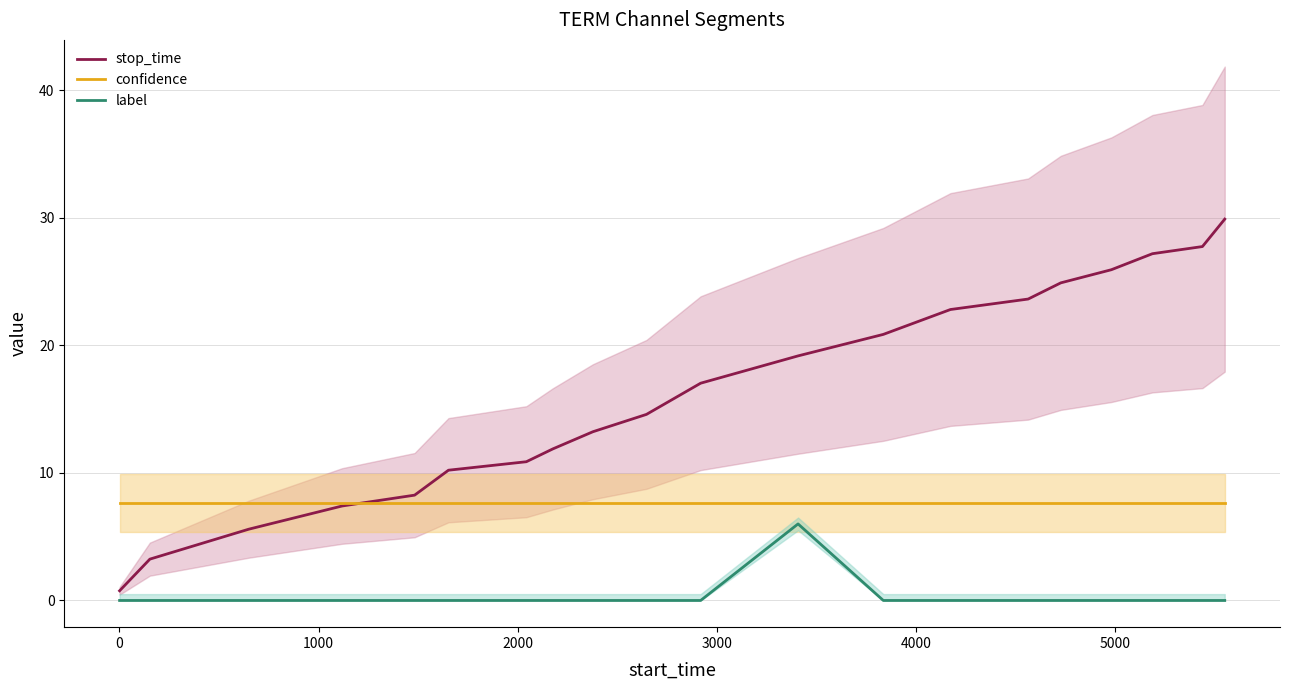

Rank the series by their average value, from lowest to highest.

label, confidence, stop_time